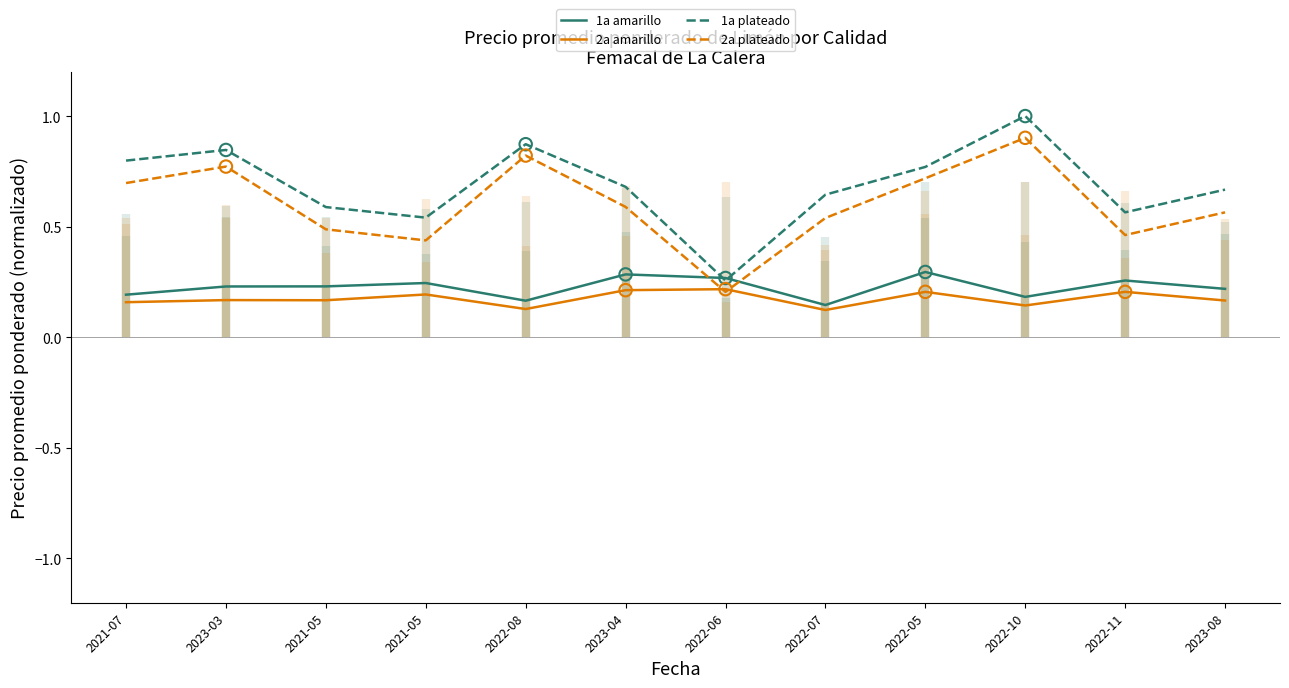

At which category is the sum across all series the highest?

2022-10